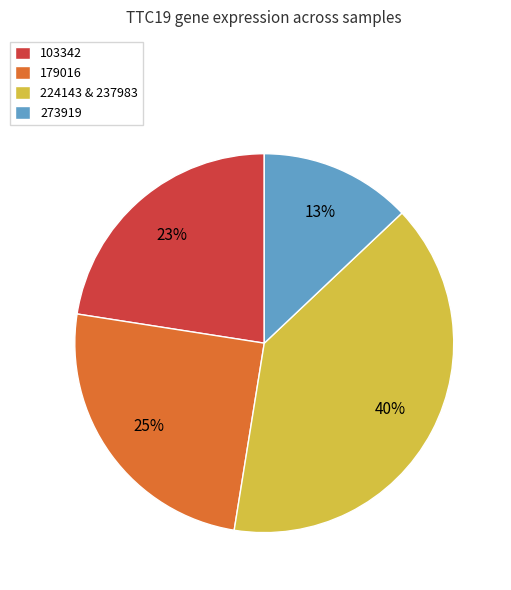

What is the smallest slice in the pie chart?

273919